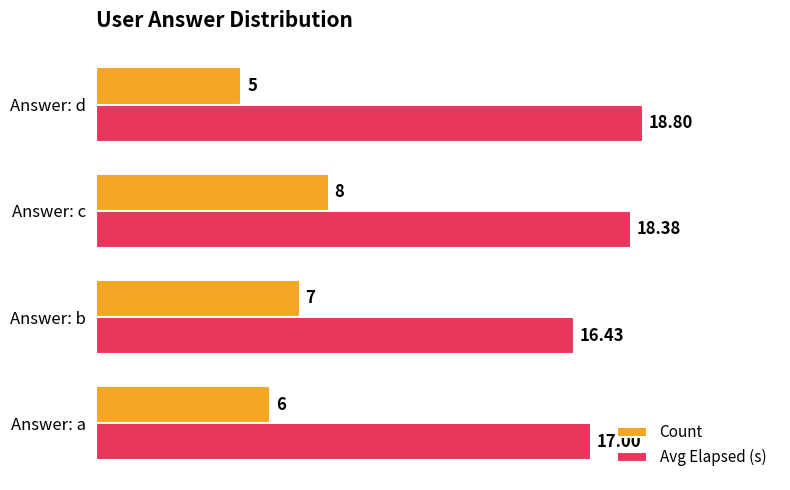

What is the sum of all Count values?

26.0